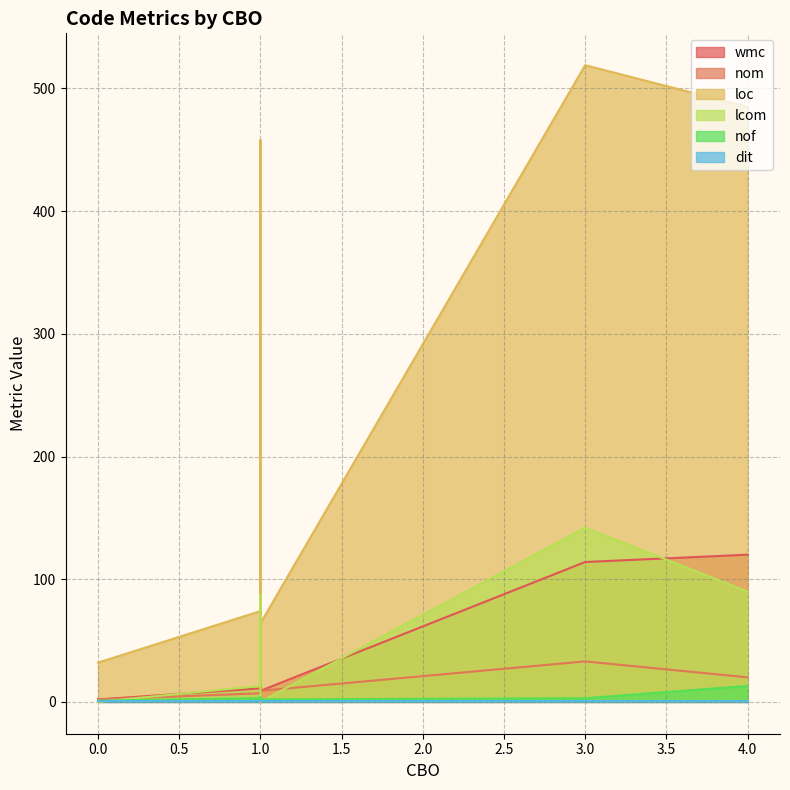

Between 4 and 1, which is larger?

4